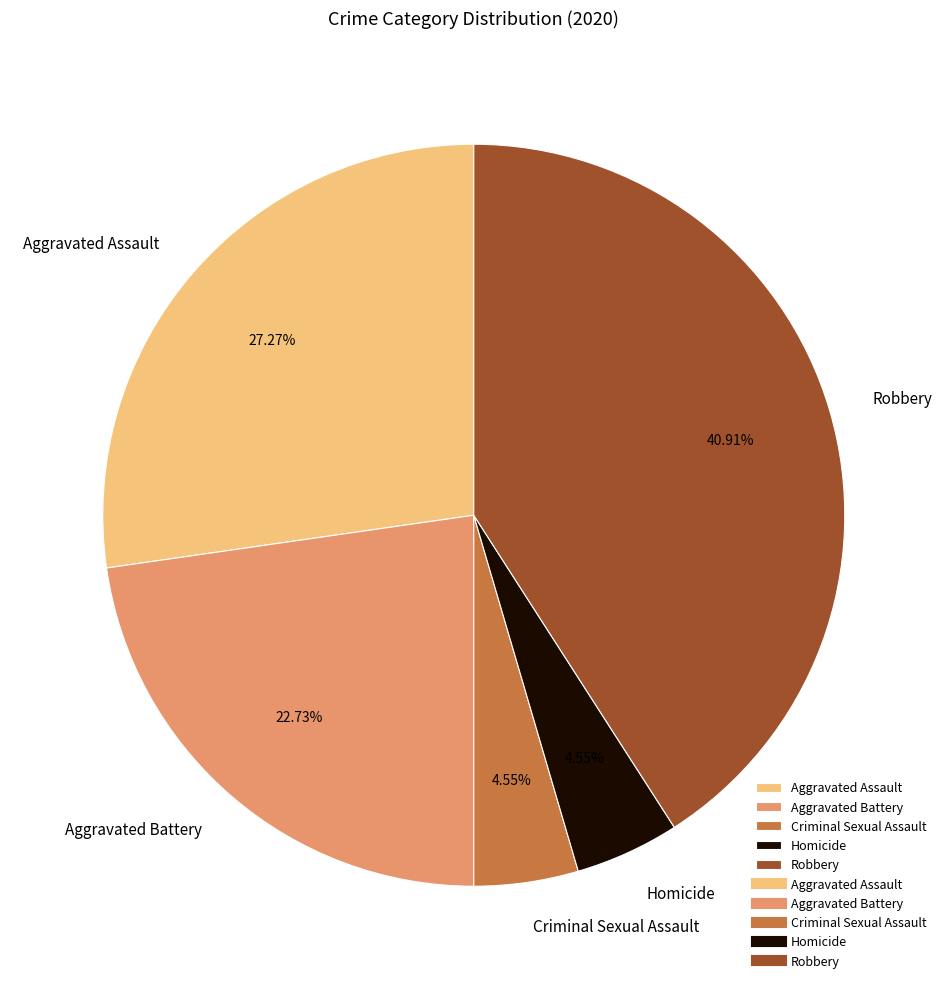

Which category has the biggest portion of the pie?

Robbery